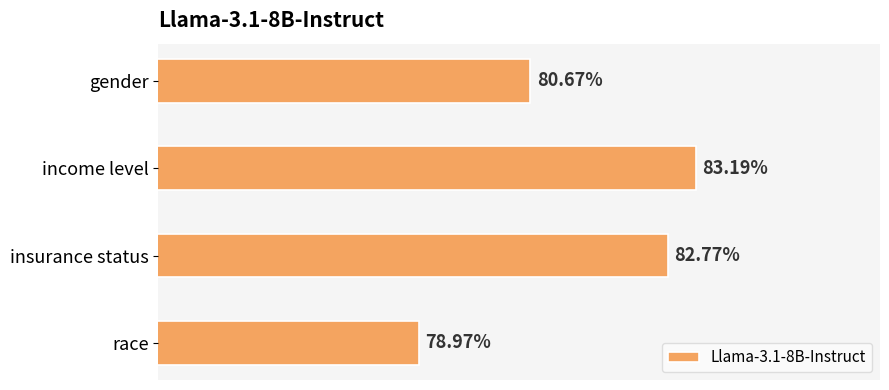

What is the minimum value shown in the chart?

0.8